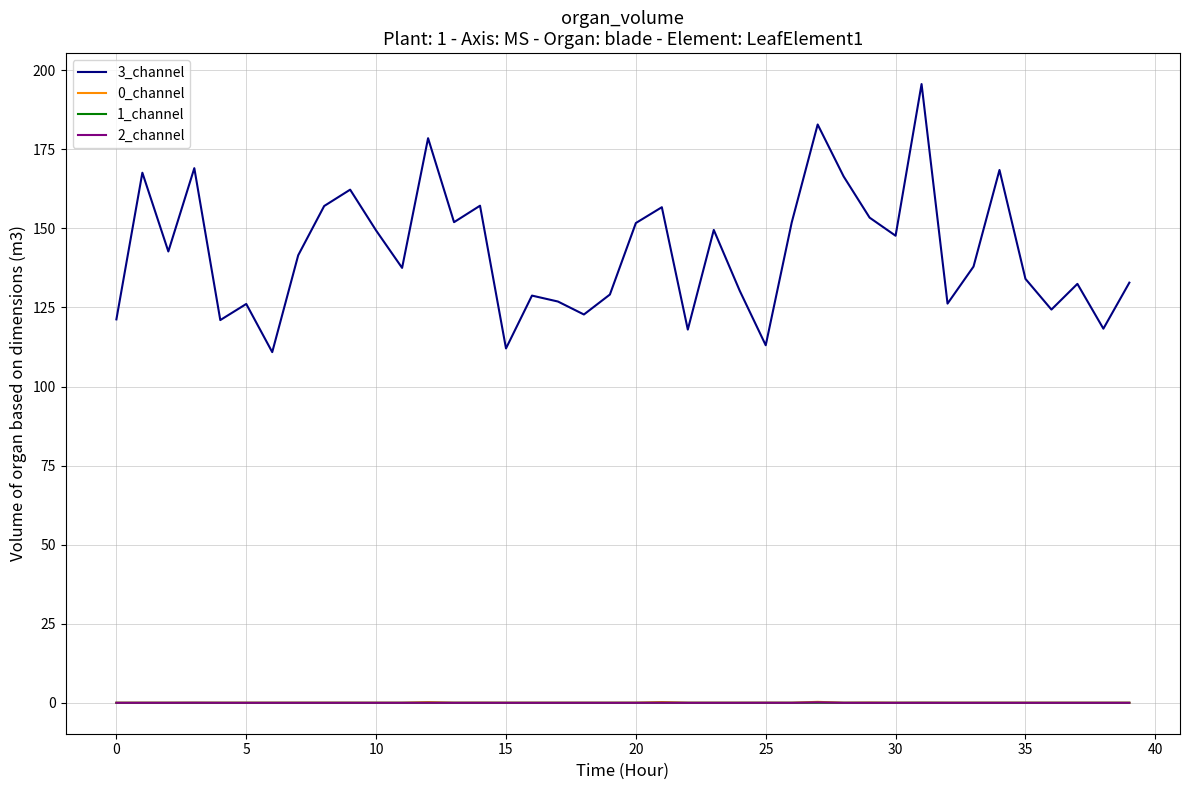

True or false: 3_channel and 2_channel intersect in this chart.

False